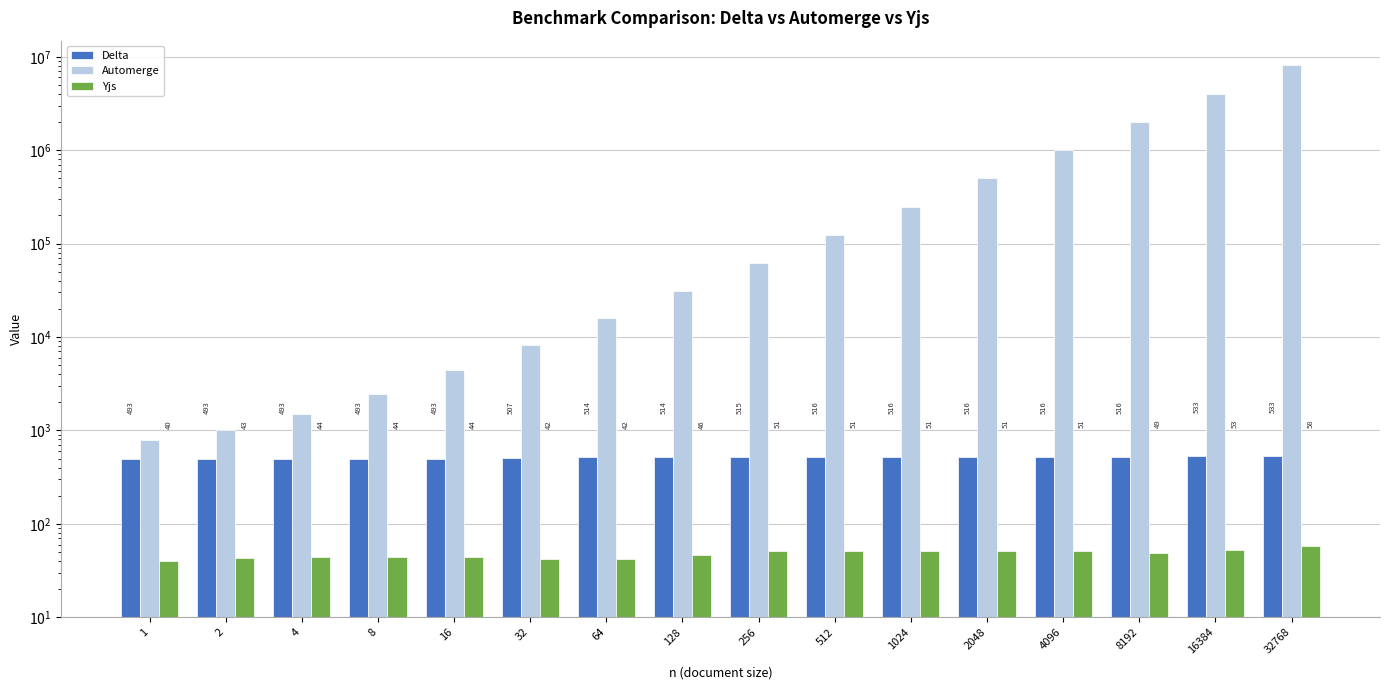

Is the value of Automerge at 16384 greater than the value of Delta at 2048?

Yes